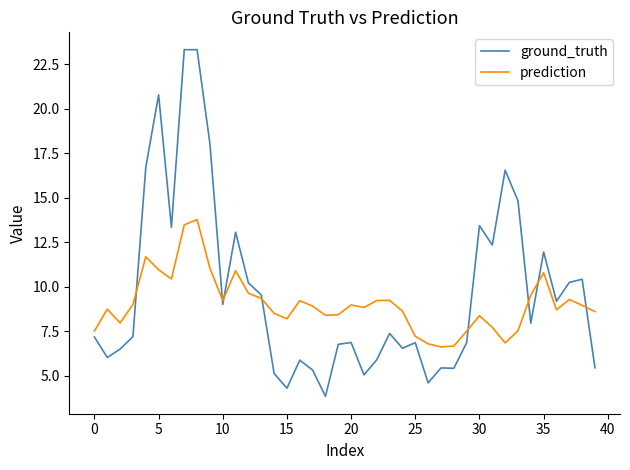

Rank the series by their maximum value, from lowest to highest.

prediction, ground_truth